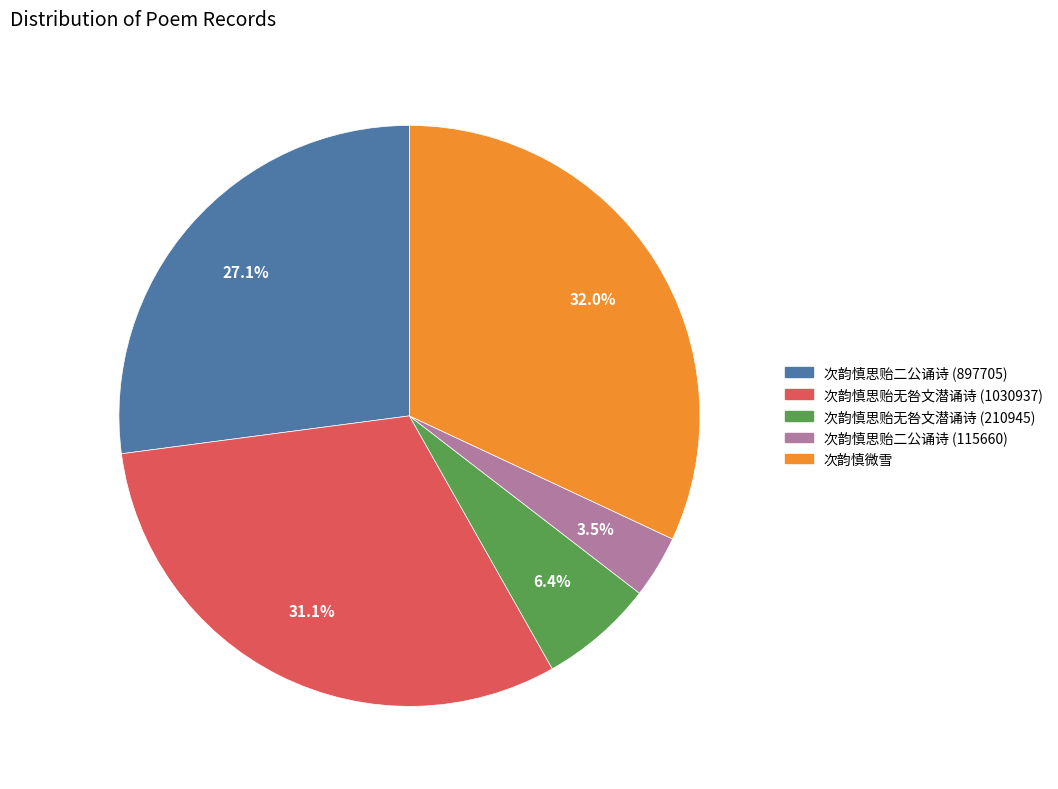

To the nearest percent, what portion does 次韵慎微雪 represent?

32%